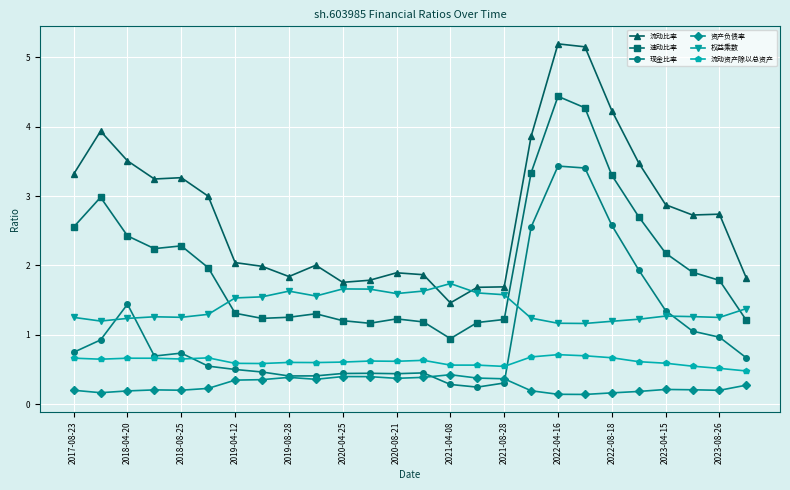

Which series has the widest spread of values?

流动比率